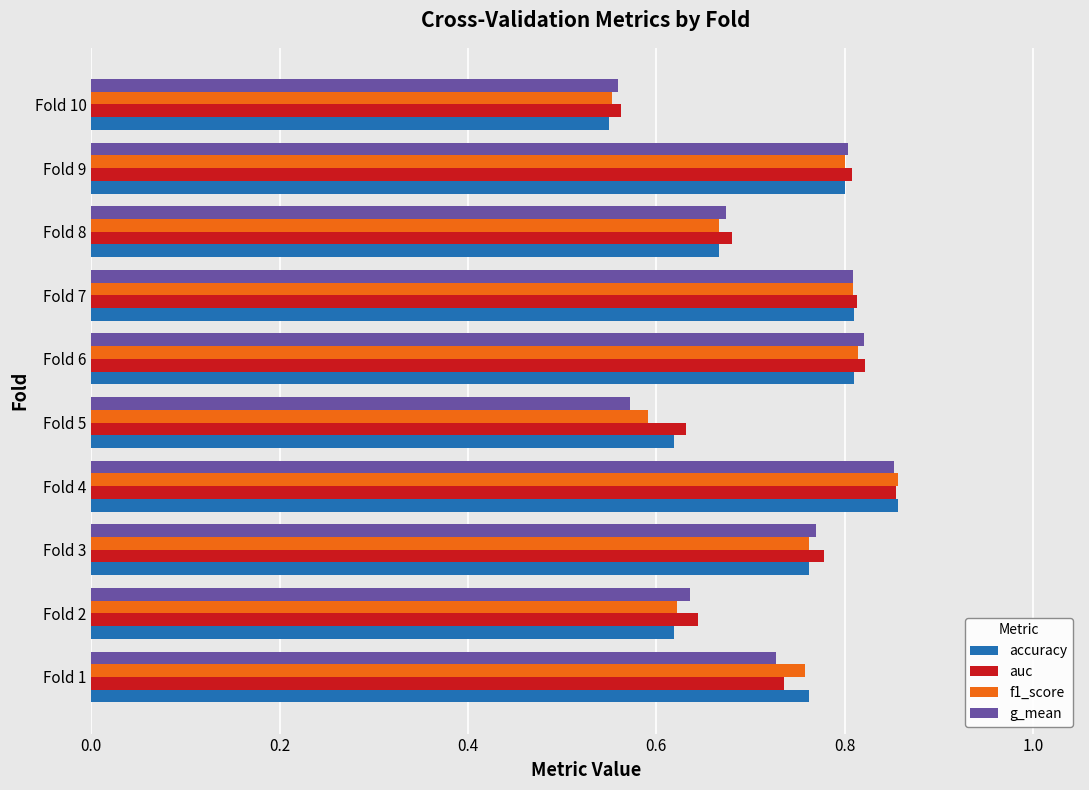

At which category is the sum across all series the highest?

Fold 4